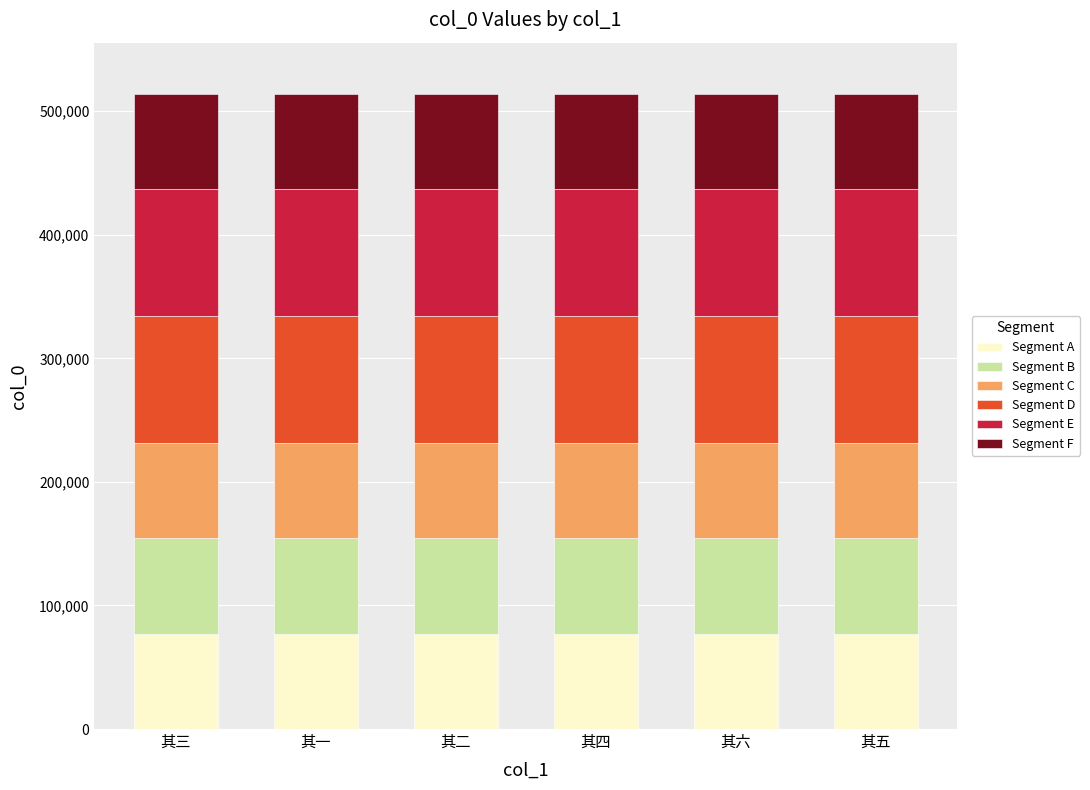

What is the maximum value for Segment A?

77159.7